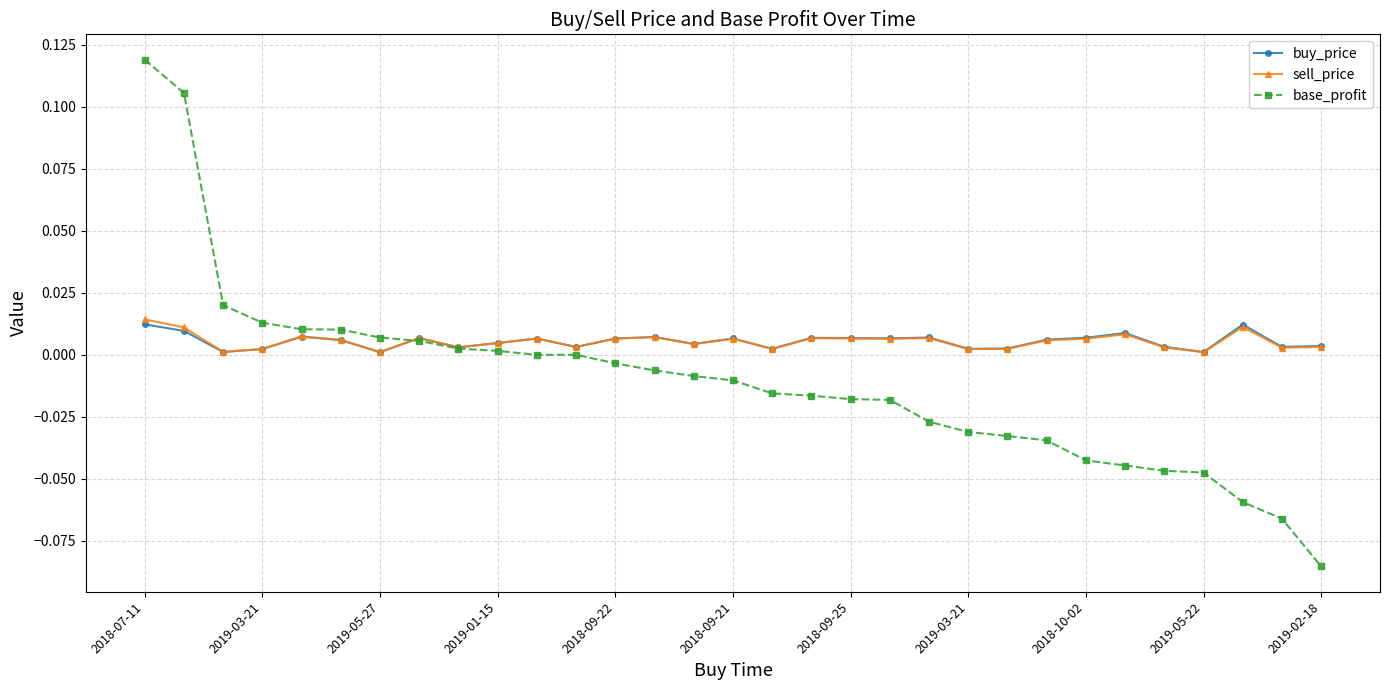

In sell_price, how many points are higher than both neighbors (excluding endpoints)?

9